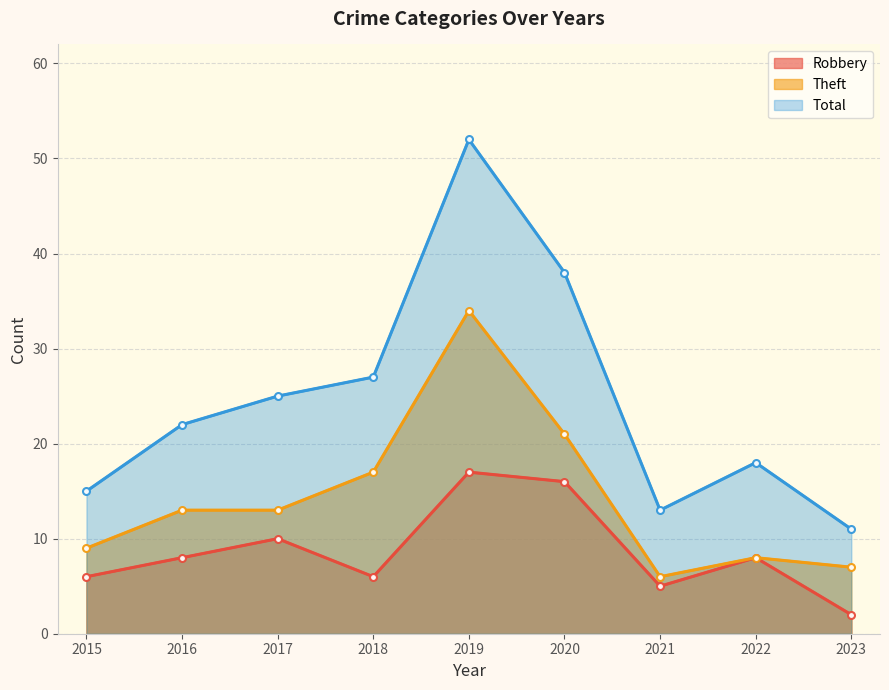

The value of Robbery at 2017 is 2. True or false?

False